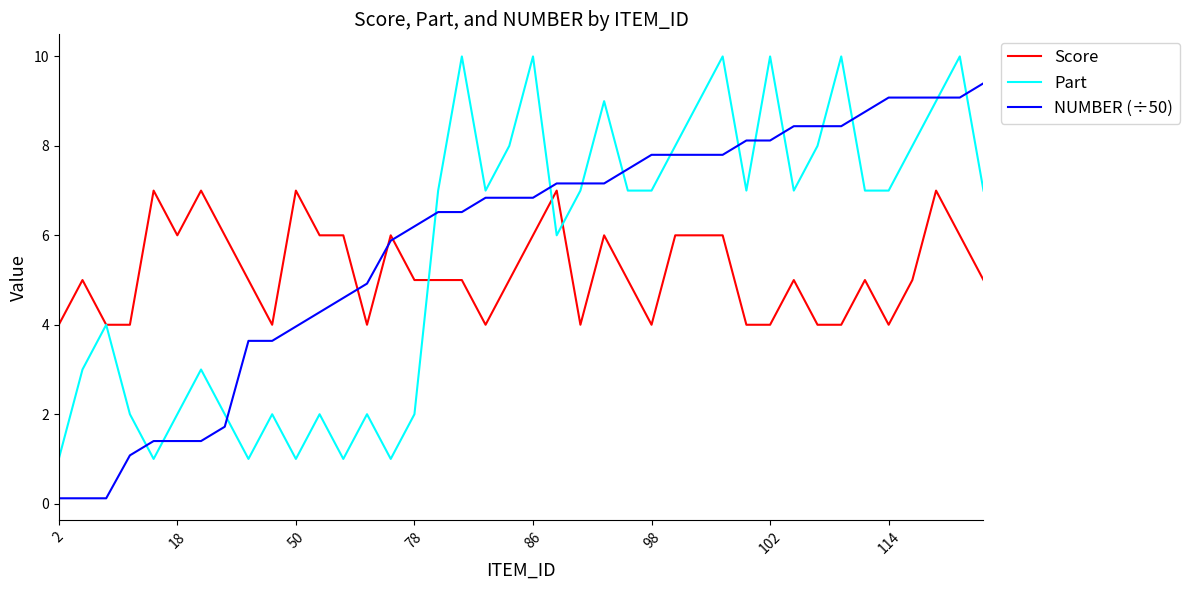

List the series in order of their peak value, lowest first.

Score, NUMBER (÷50), Part